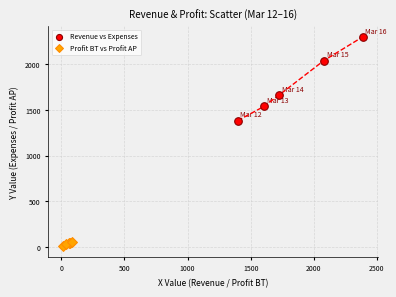

Which series has the largest Y range (max minus min)?

Revenue vs Expenses